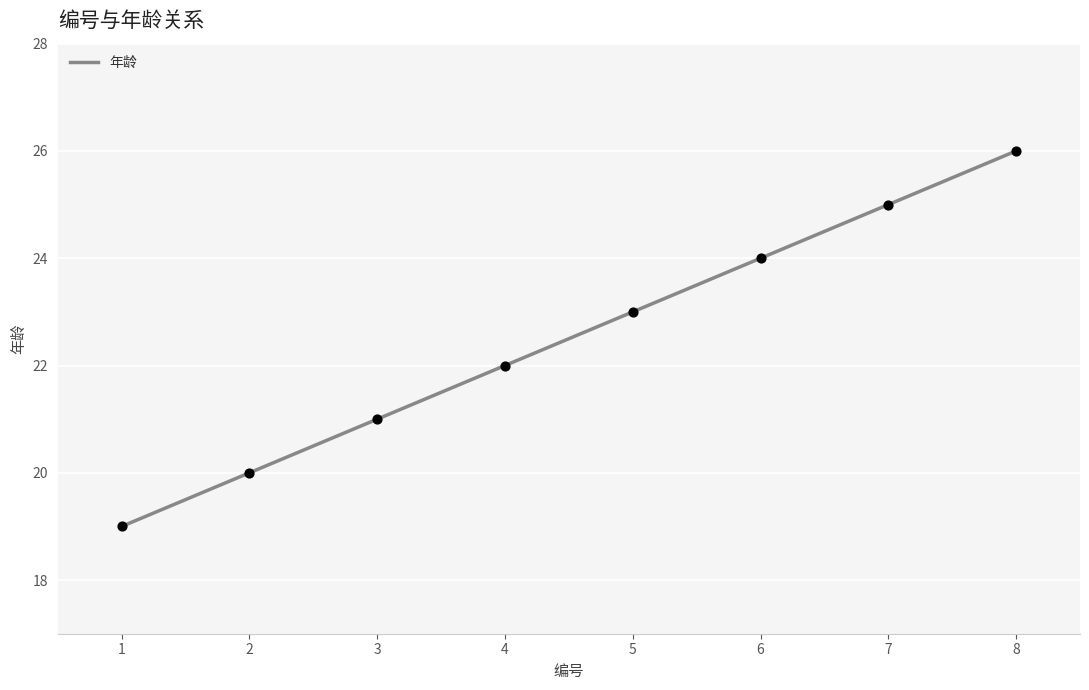

What is the change in value from 4 to 7?

+3